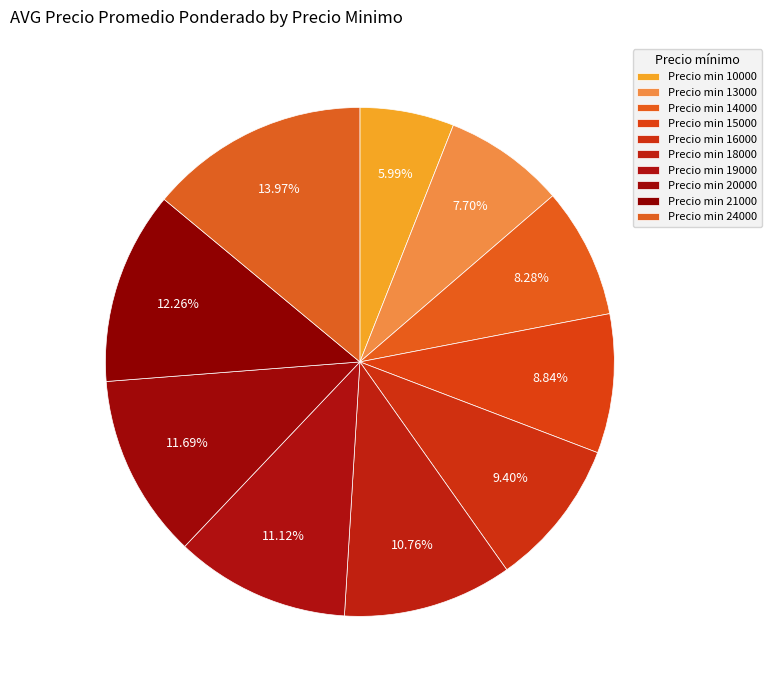

How many segments does this pie chart have?

10